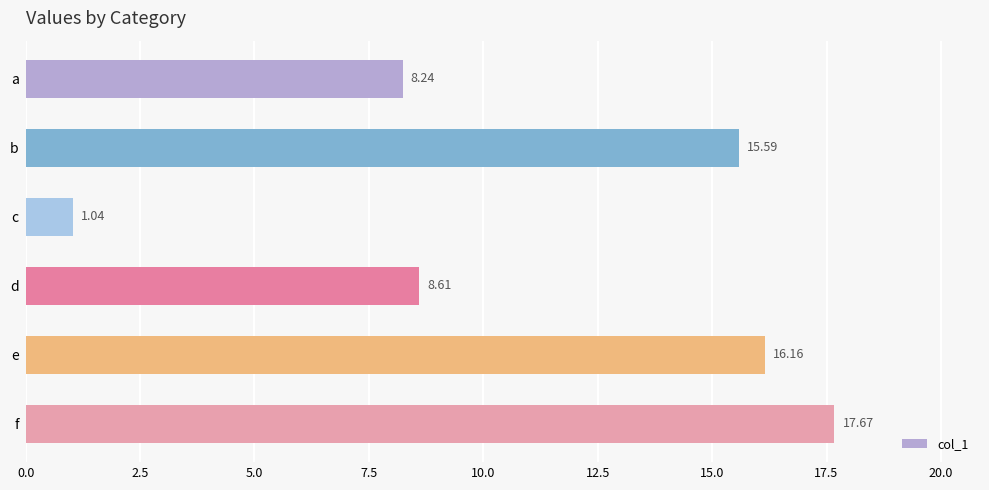

Rank the categories by value from lowest to highest.

c, a, d, b, e, f